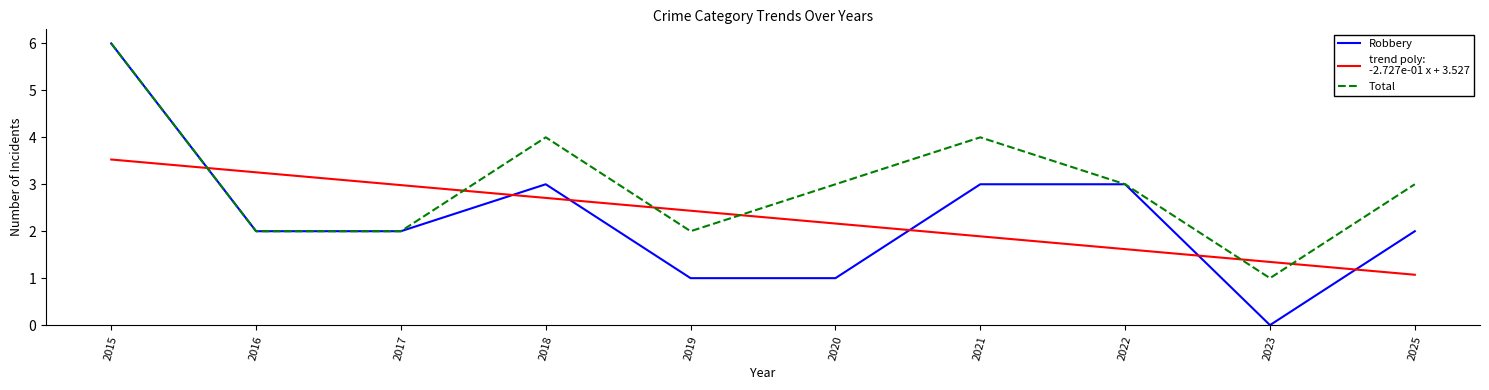

What is the total value across all series at 2018?

9.7